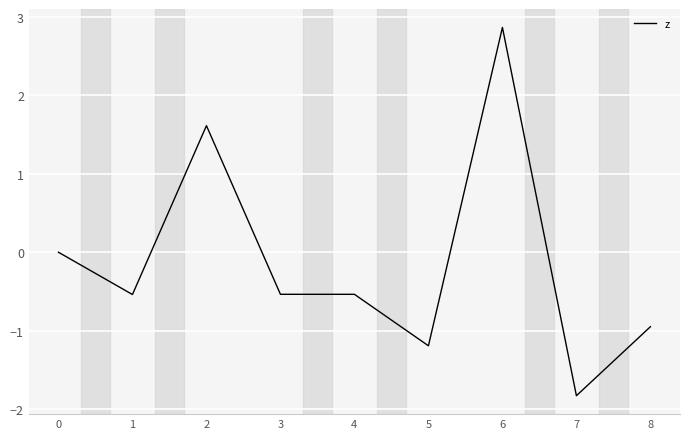

Which category has the highest value across all series?

6